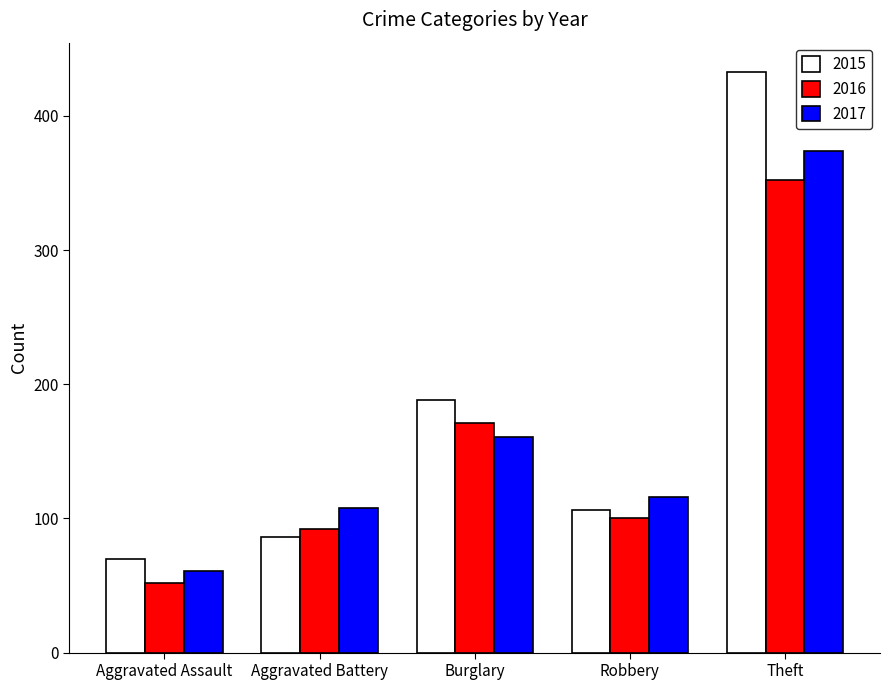

What is the maximum value shown in the chart?

433